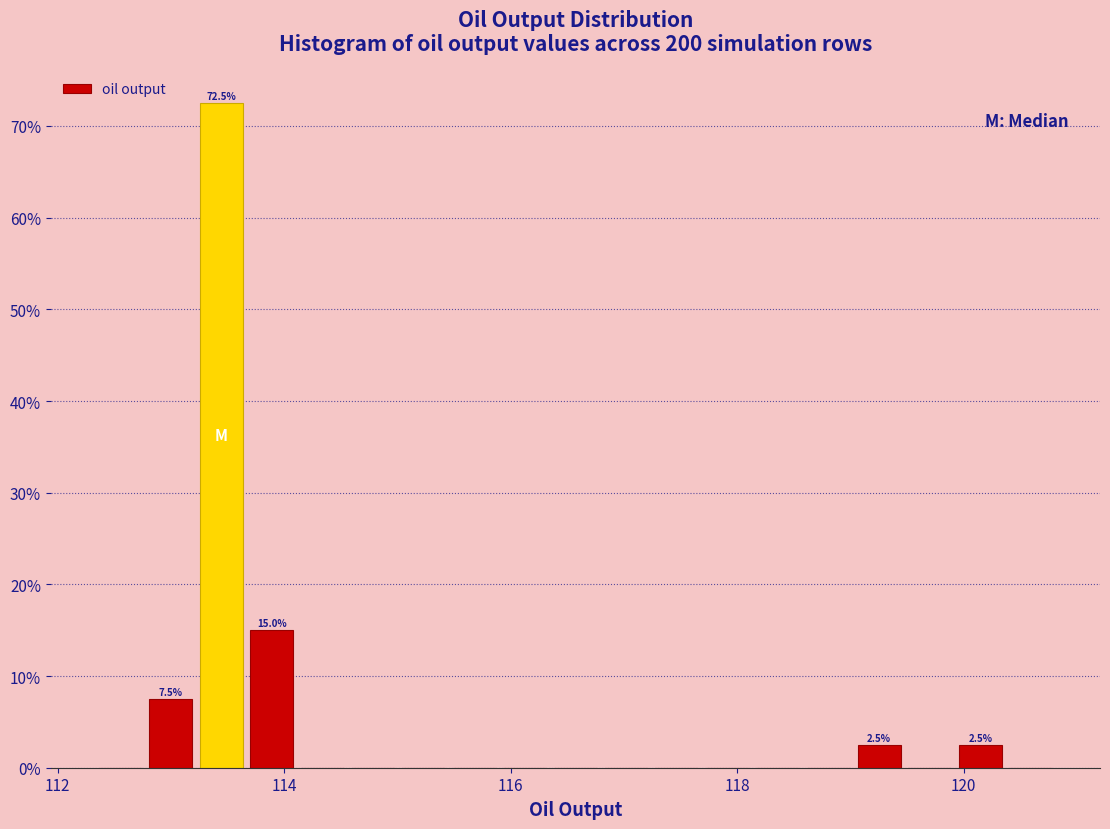

Around what value on the x-axis is the tallest bar? Give the approximate position of its centre, as read against the axis.

113.4